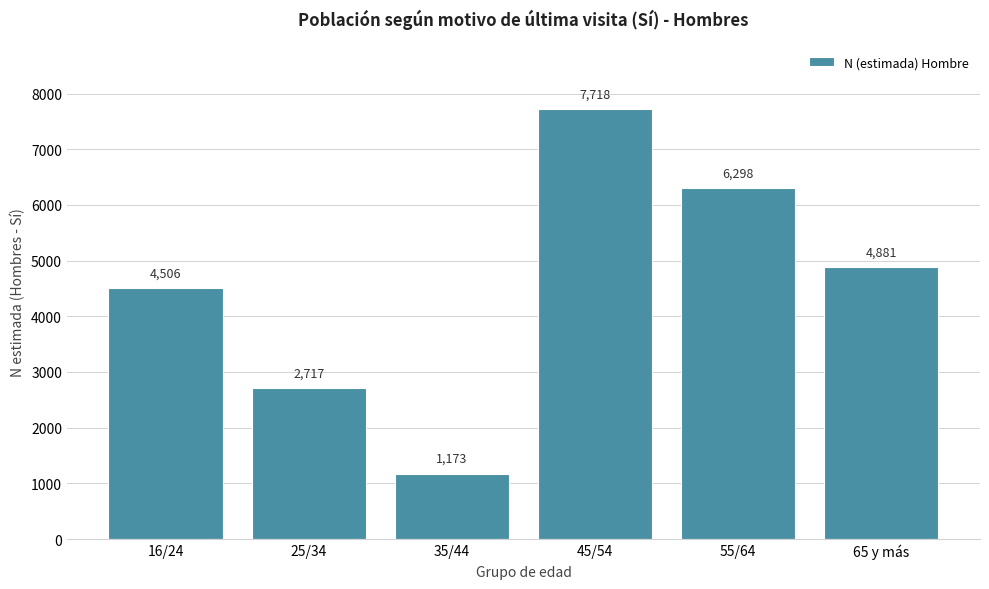

Reading left to right, transcribe all the data shown in this chart.

4506	2717	1173	7718	6298	4881